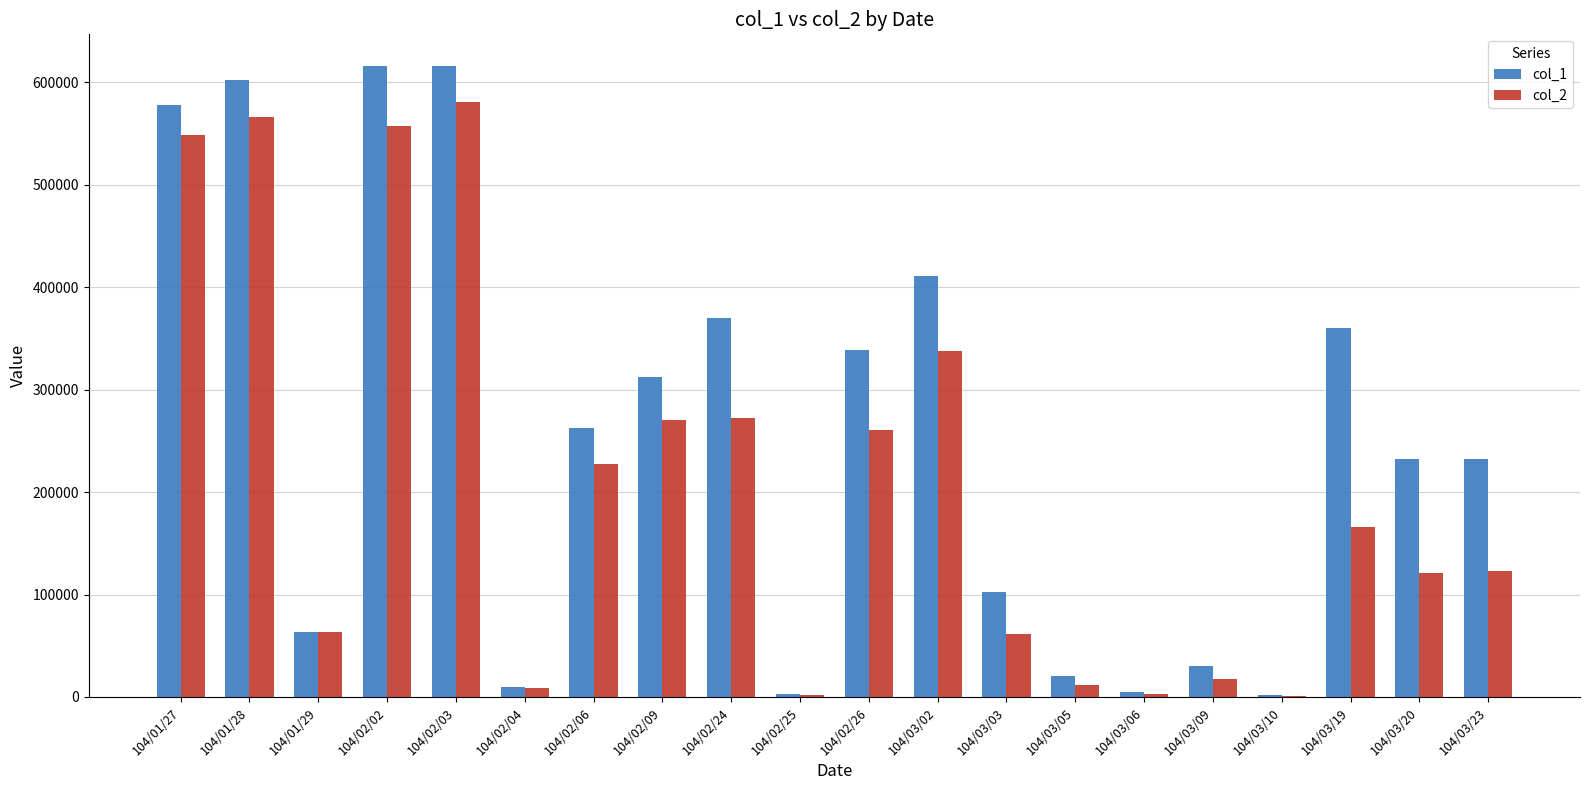

Which series has the largest total across all categories?

col_1